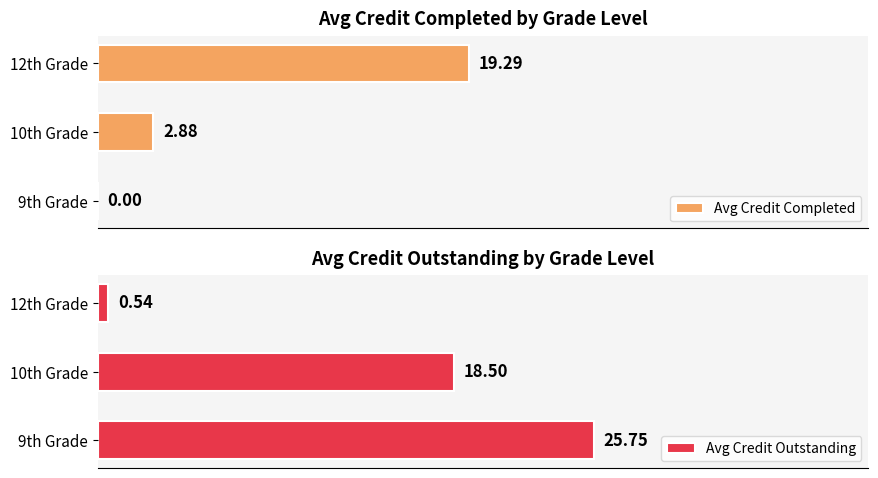

What is the difference between the maximum and second lowest values in the Avg Credit Outstanding series?

7.2